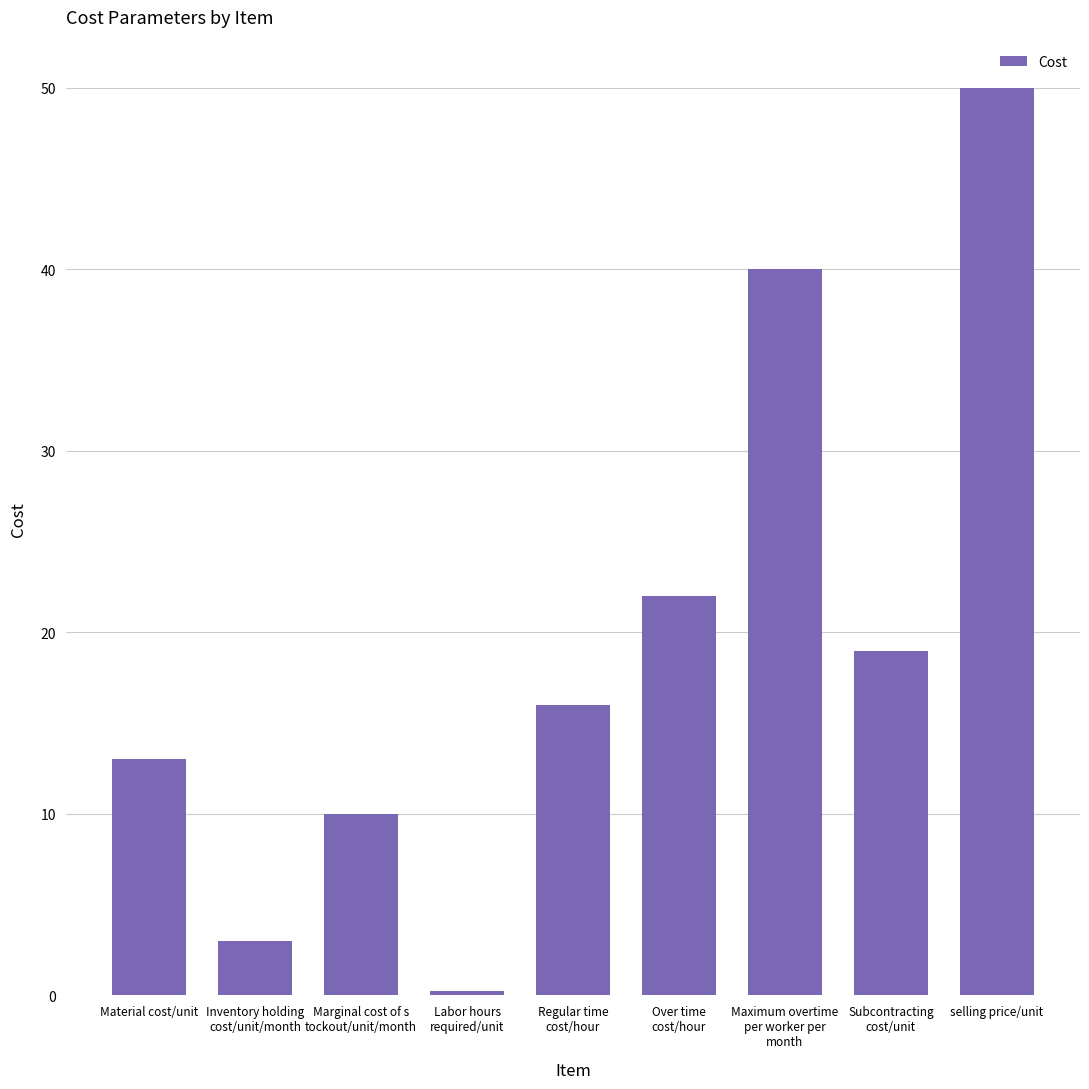

Does the chart contain any negative values?

No